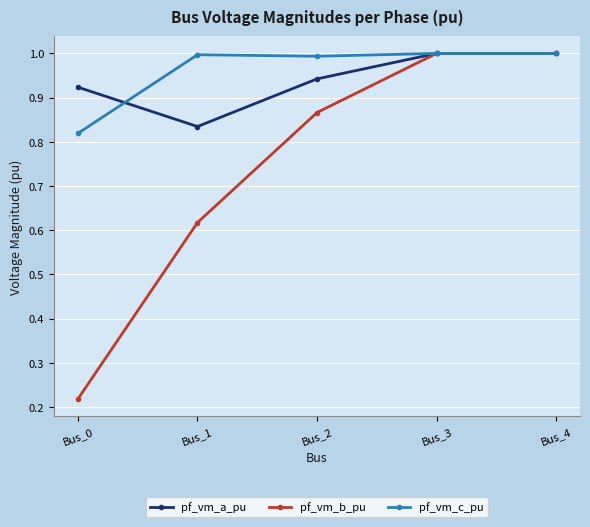

What is the sum of all pf_vm_a_pu values?

4.7